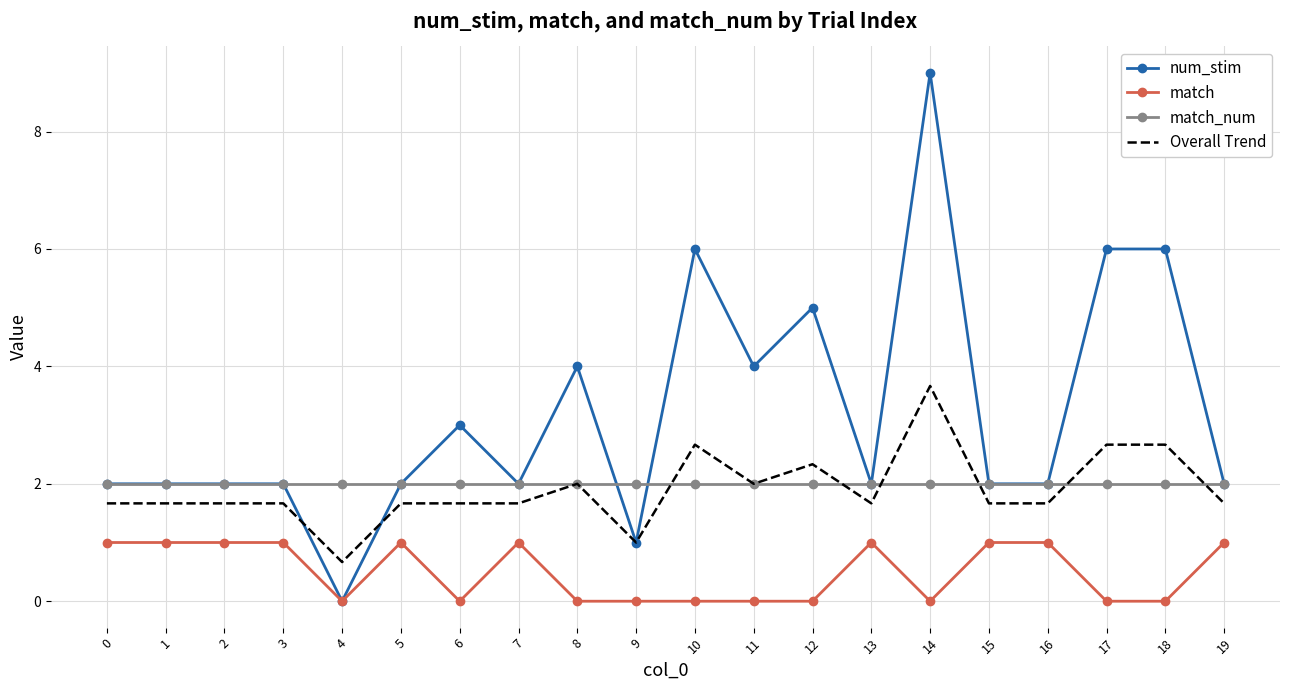

Between 6 and 11, which series saw the biggest shift?

num_stim